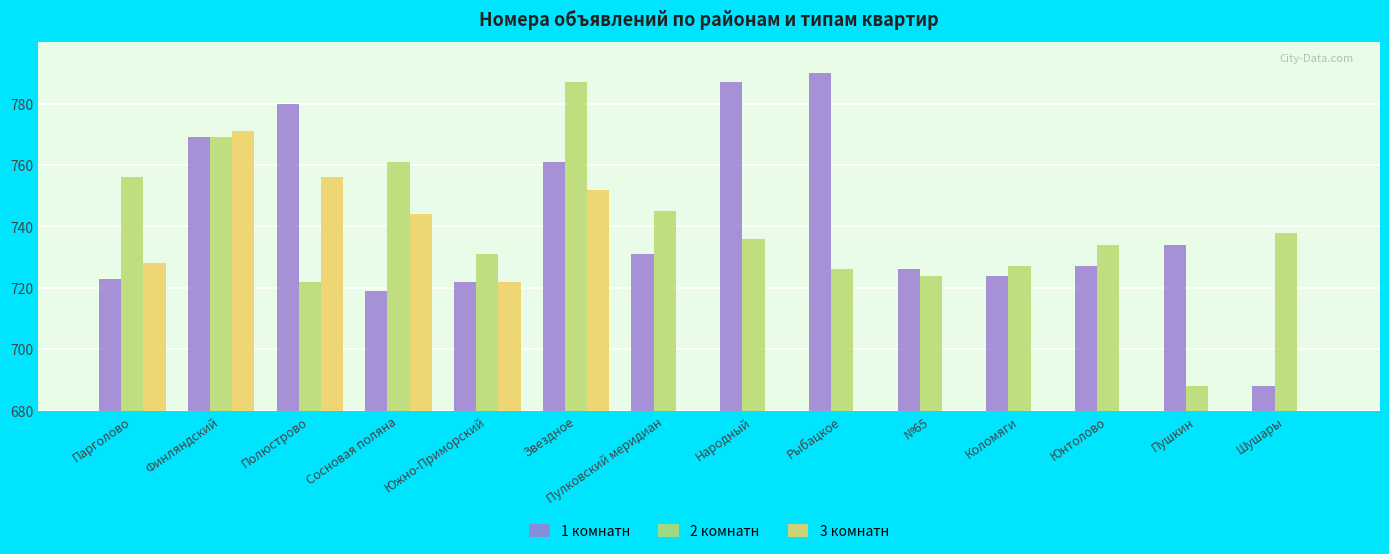

At how many categories does at least one series exceed 77?

6